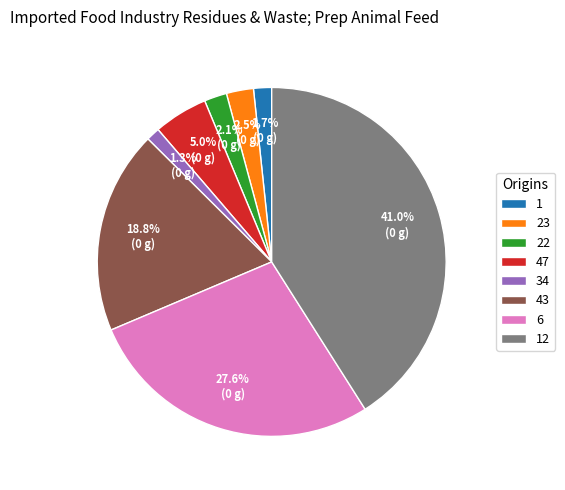

Count the number of slices in the pie.

8